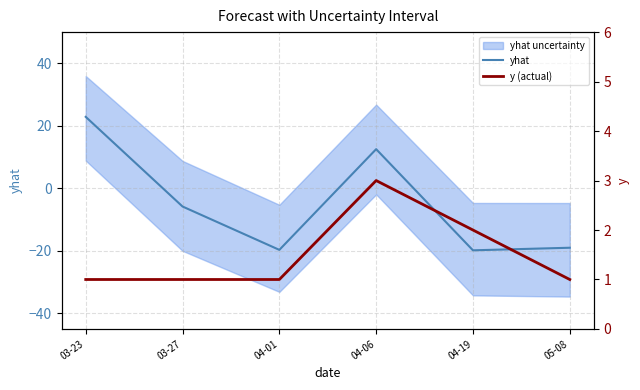

Reading right to left, what are all the values shown in this chart?

yhat: -19.0	-19.8	12.5	-19.7	-5.8	22.9
y (actual): 1.0	2.0	3.0	1.0	1.0	1.0